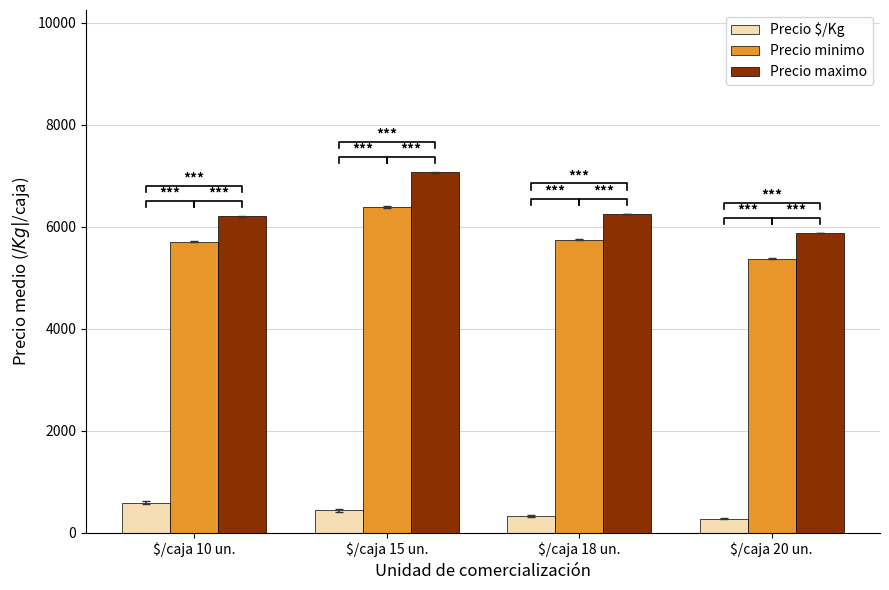

Which has a higher value, $/caja 15 un. or $/caja 18 un.?

$/caja 15 un.